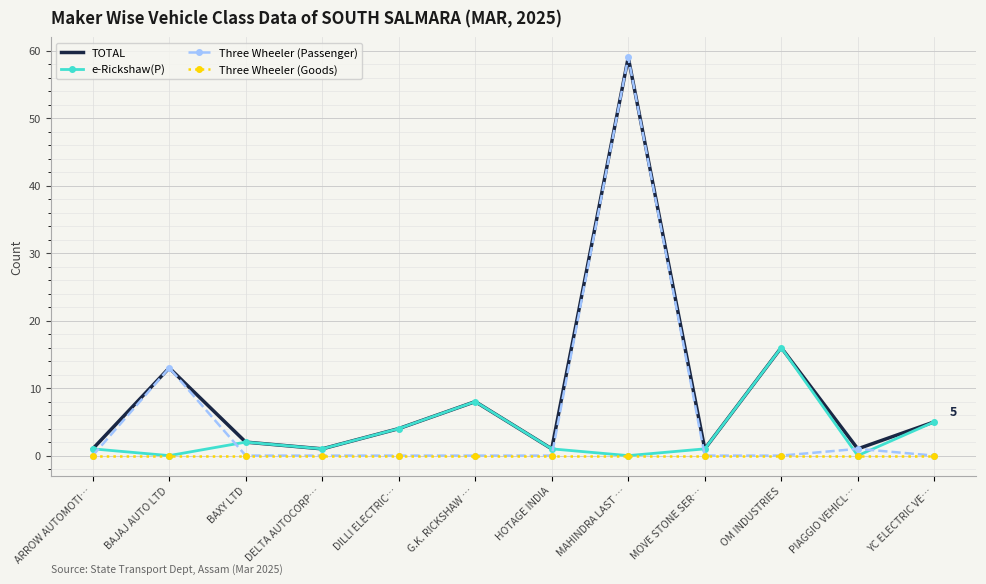

Which series has the largest range (max minus min)?

Three Wheeler (Passenger)